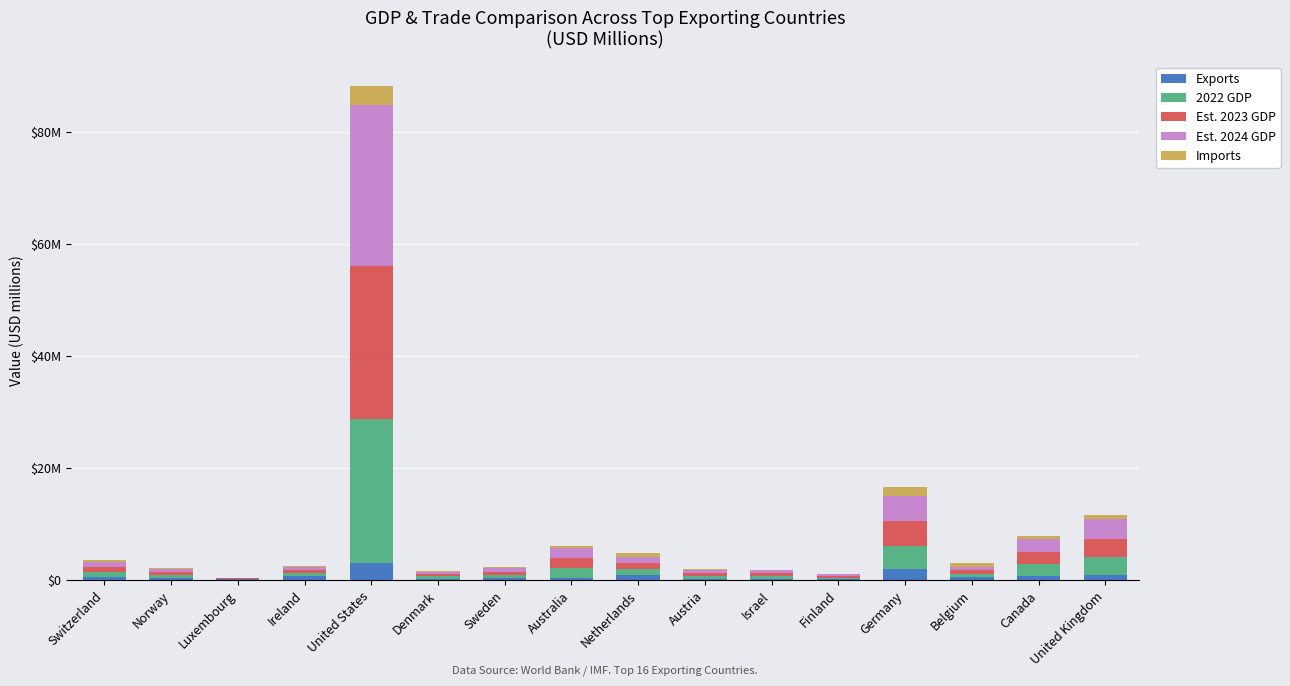

Between United States and Netherlands, which series saw the biggest shift?

Est. 2024 GDP